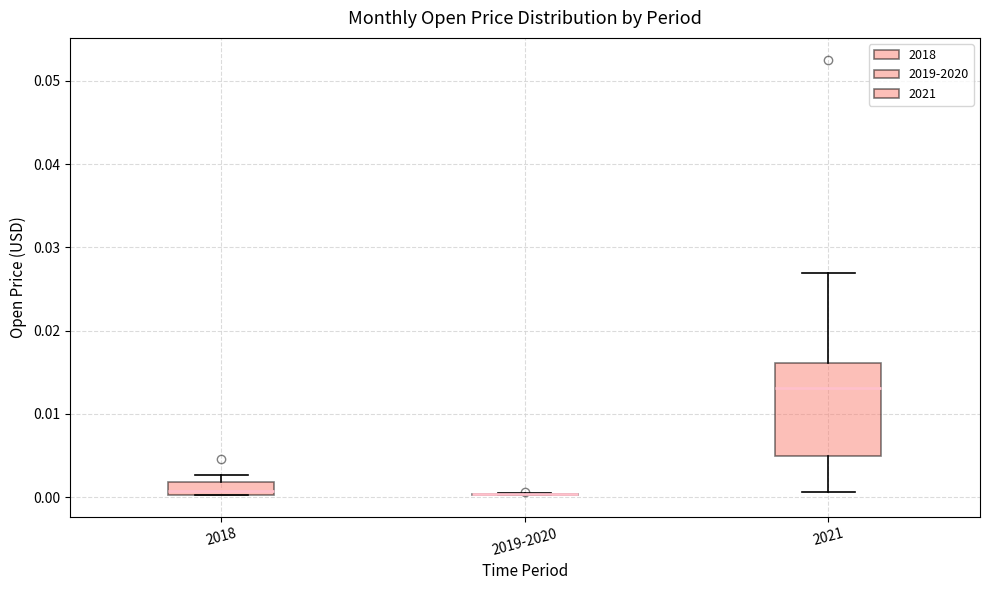

Reading left to right, read every box against the y-axis: the position of its median line, the range the box covers, and the ends of its whiskers. The values are not printed on the chart, so give them approximately, as read against the axis.

2018: median 0.001, box 0.000 to 0.002, whiskers 0.000 to 0.003
2019-2020: box collapsed to a line at 0.000, whiskers 0.000 to 0.000
2021: median 0.013, box 0.005 to 0.016, whiskers 0.001 to 0.027